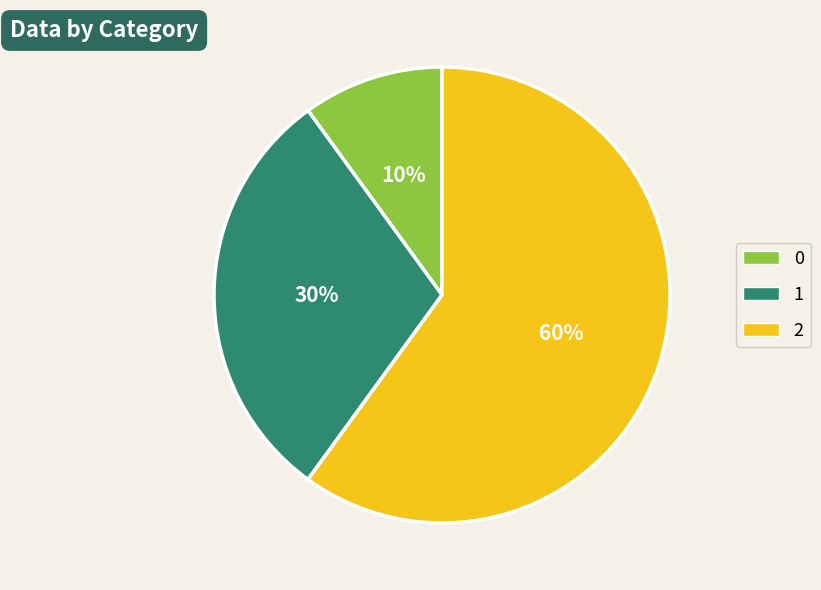

True or false: 1 accounts for 38% of the total.

False